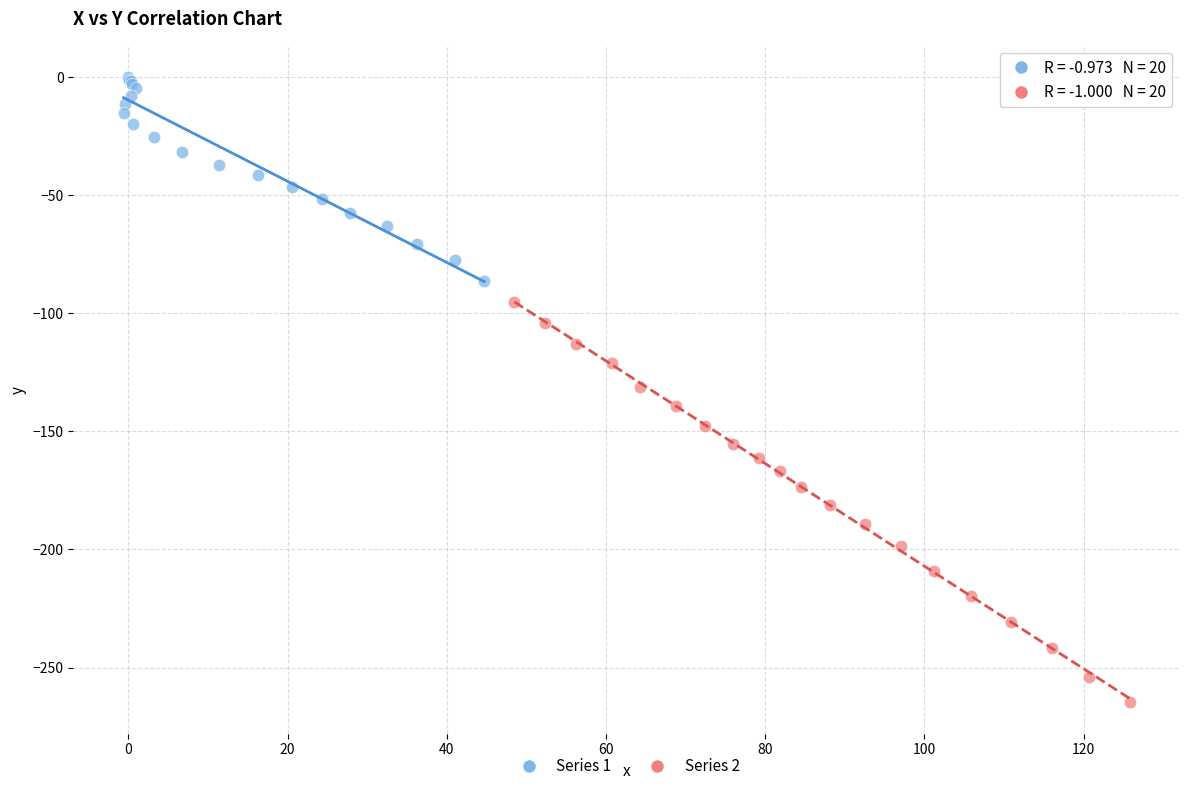

Which series contains the highest Y value?

Series 1